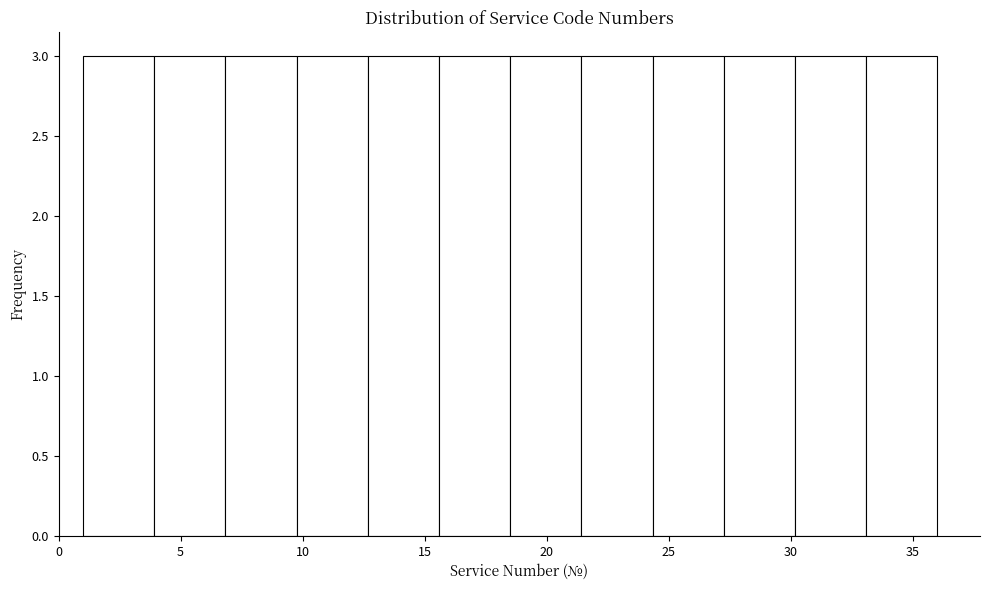

What is the height of the bar covering 10.0 to 12.5 on the x-axis? Neither the bar edges nor the heights are printed on the chart, so give them approximately, as read against the axes.

3